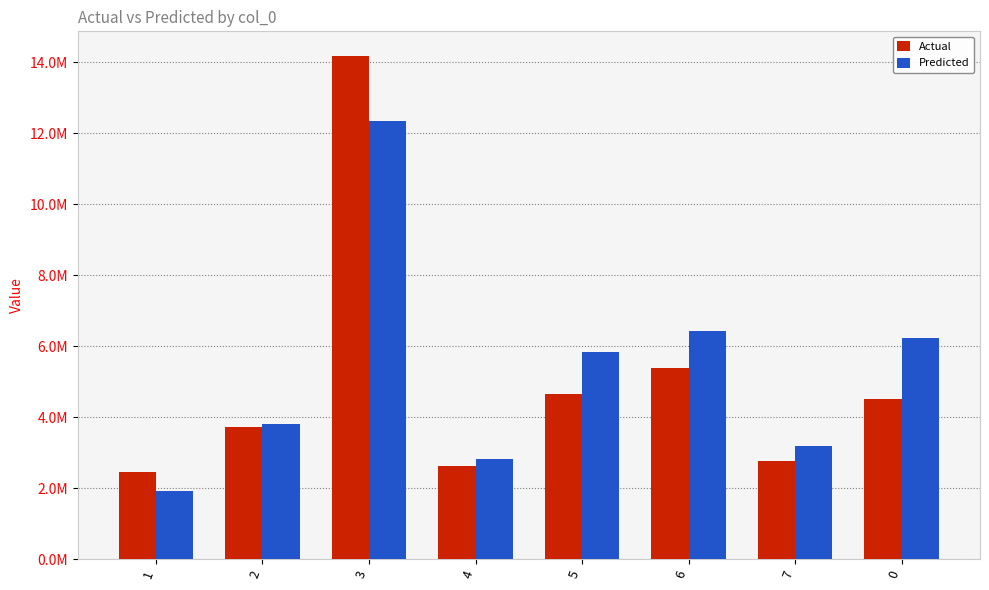

Rank the series at 6 from lowest to highest value.

Actual, Predicted